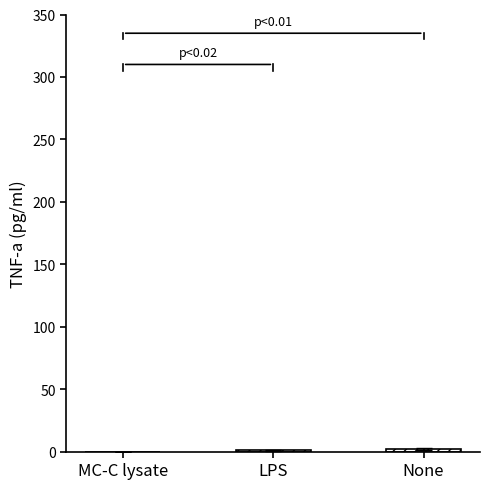

True or false: the data shows 0 at MC-C lysate.

True